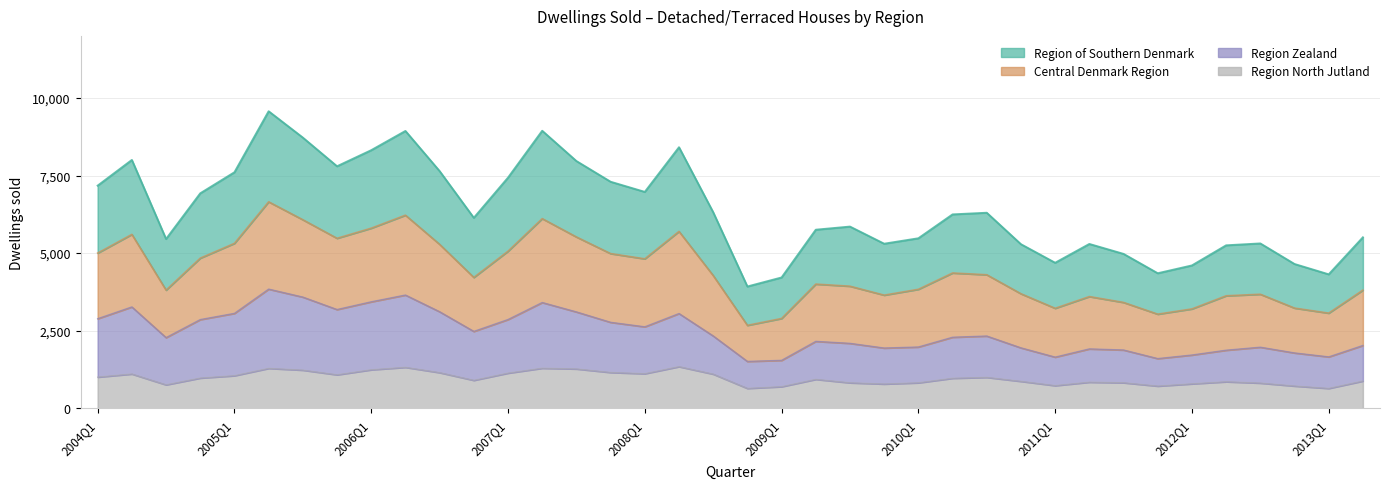

In Region North Jutland, how many points are higher than both neighbors (excluding endpoints)?

9